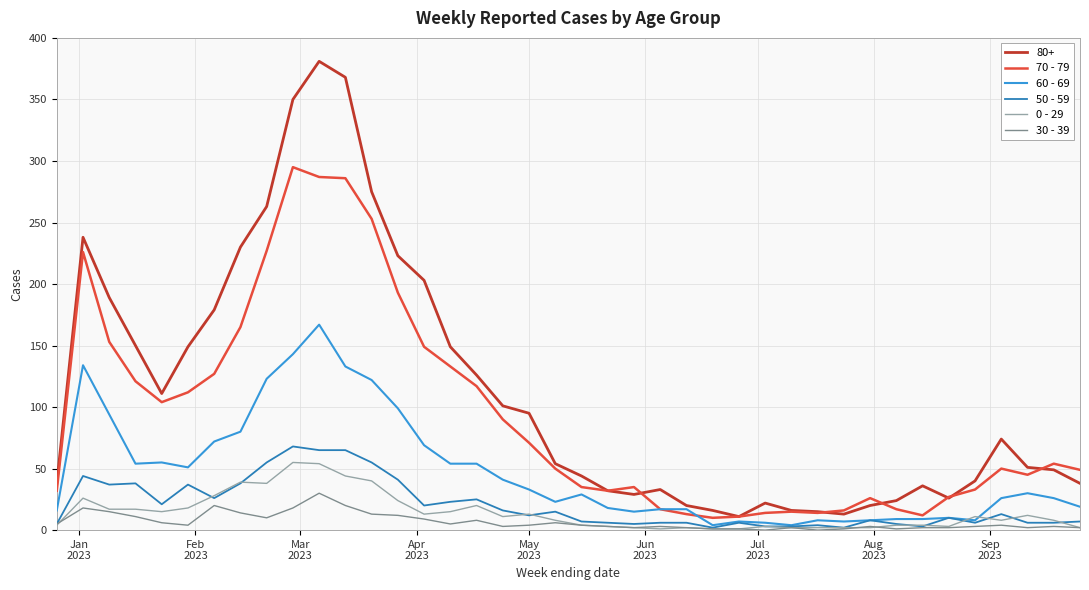

True or false: 0 - 29 and 80+ intersect in this chart.

False